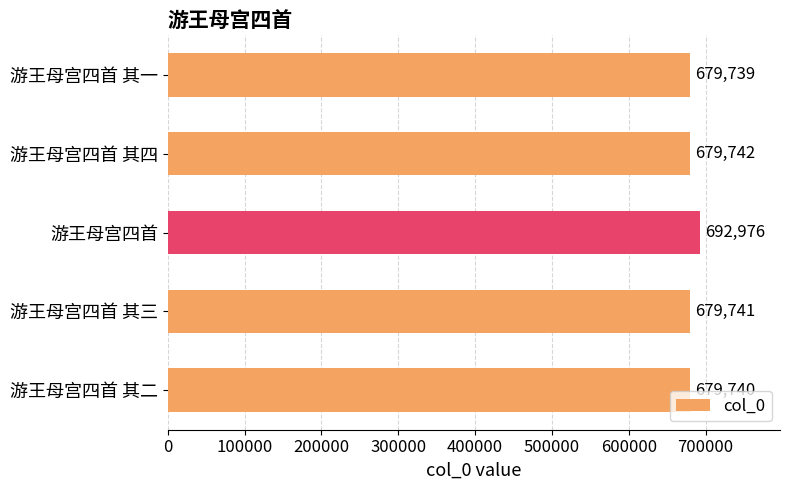

Rank the categories by value from highest to lowest.

游王母宫四首, 游王母宫四首 其四, 游王母宫四首 其三, 游王母宫四首 其二, 游王母宫四首 其一